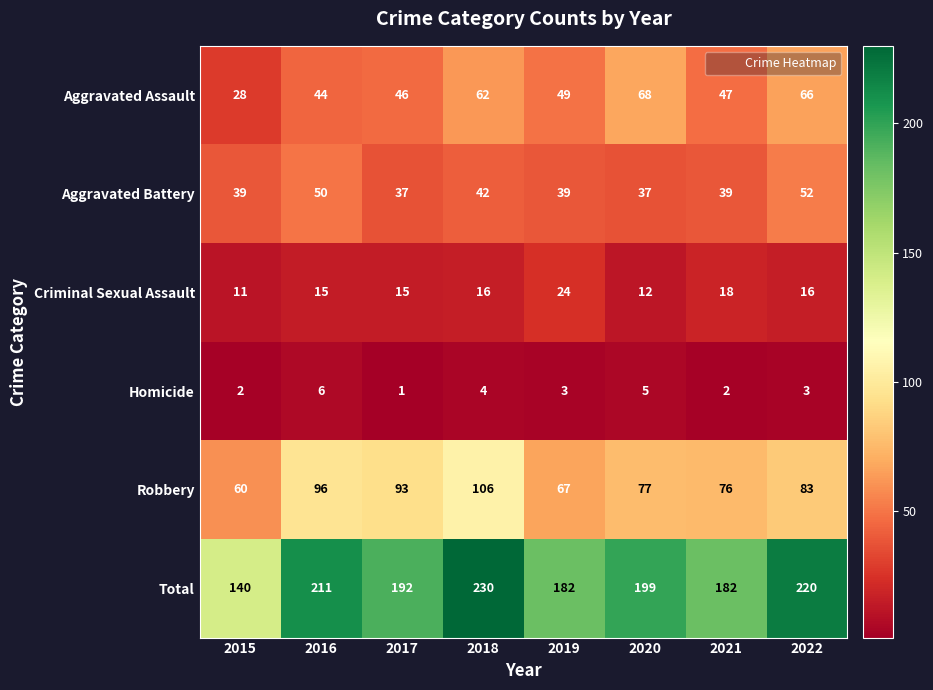

True or false: Aggravated Battery has a value of 60 at 2017.

False